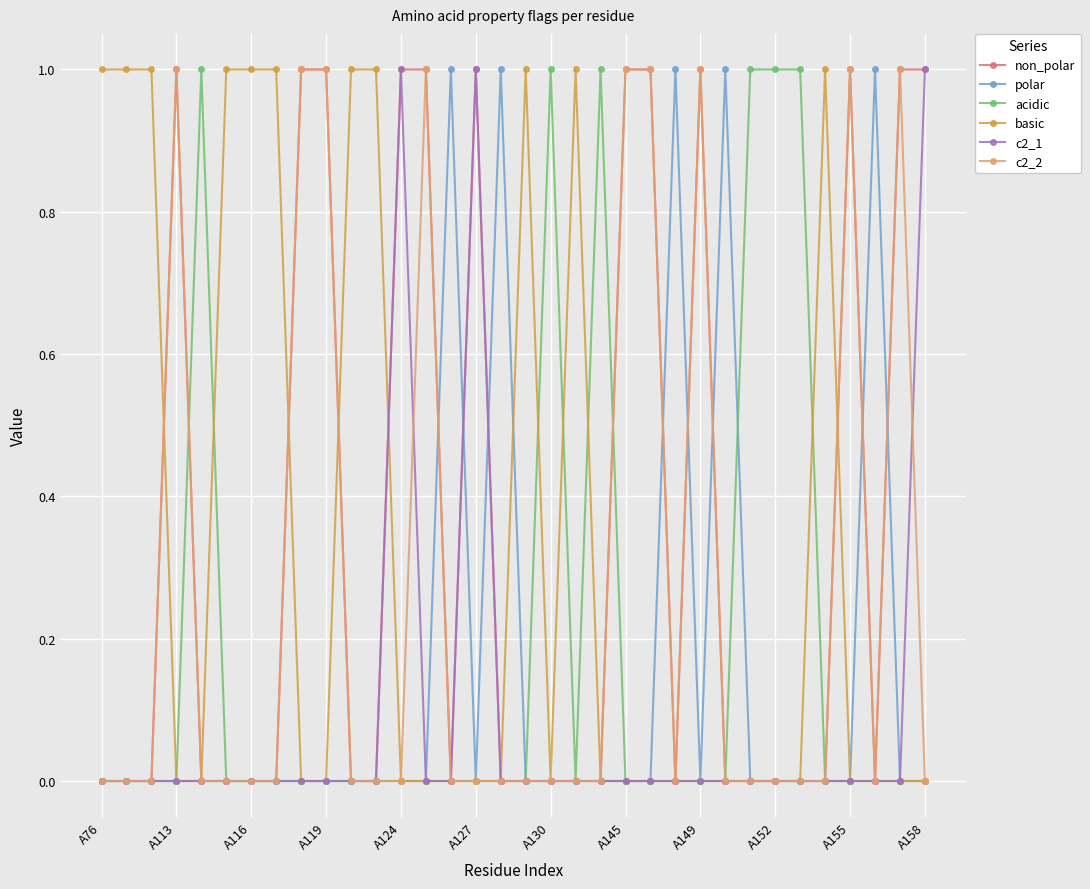

Reading right to left, list all the values displayed in this chart.

non_polar: 1	1	0	1	0	0	0	0	0	1	0	1	1	0	0	0	0	0	1	0	1	1	0	0	1	1	0	0	0	0	1	0	0	0
polar: 0	0	1	0	0	0	0	0	1	0	1	0	0	0	0	0	0	1	0	1	0	0	0	0	0	0	0	0	0	0	0	0	0	0
acidic: 0	0	0	0	0	1	1	1	0	0	0	0	0	1	0	1	0	0	0	0	0	0	0	0	0	0	0	0	0	1	0	0	0	0
basic: 0	0	0	0	1	0	0	0	0	0	0	0	0	0	1	0	1	0	0	0	0	0	1	1	0	0	1	1	1	0	0	1	1	1
c2_1: 1	0	0	0	0	0	0	0	0	0	0	0	0	0	0	0	0	0	1	0	0	1	0	0	0	0	0	0	0	0	0	0	0	0
c2_2: 0	1	0	1	0	0	0	0	0	1	0	1	1	0	0	0	0	0	0	0	1	0	0	0	1	1	0	0	0	0	1	0	0	0